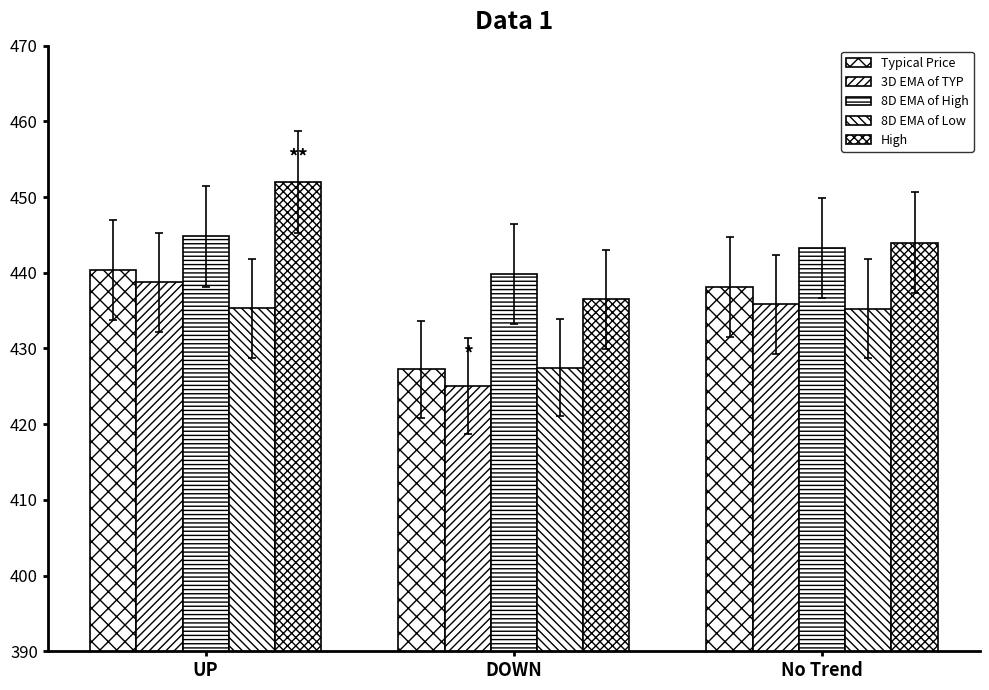

What is the difference between the 8D EMA of High values at No Trend and DOWN?

3.4